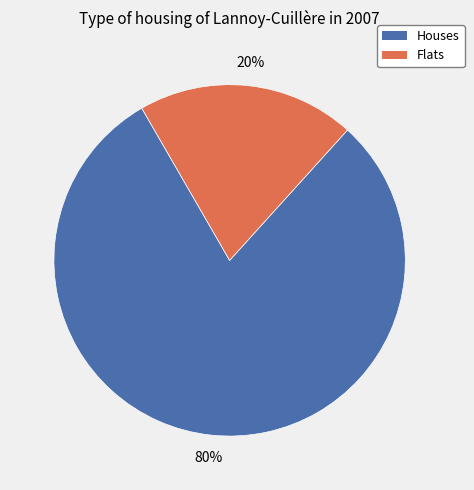

To the nearest percent, what is the difference between the largest and smallest slice percentages?

60%